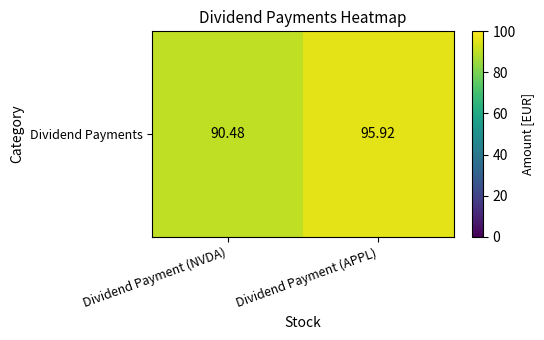

What is the sum of all values?

186.4